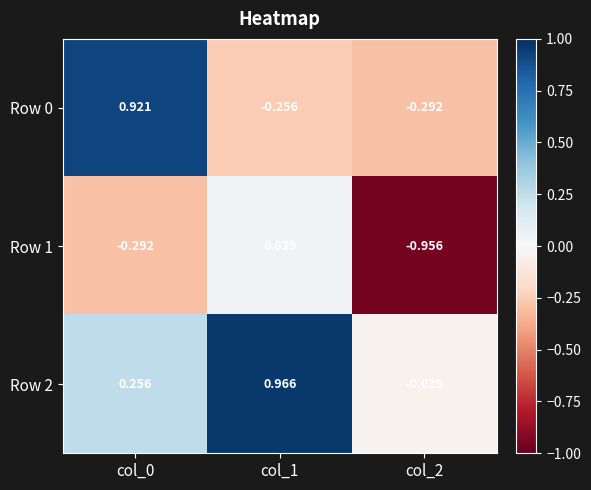

Is the value of Row 1 at col_2 greater than the value of Row 0 at col_0?

No